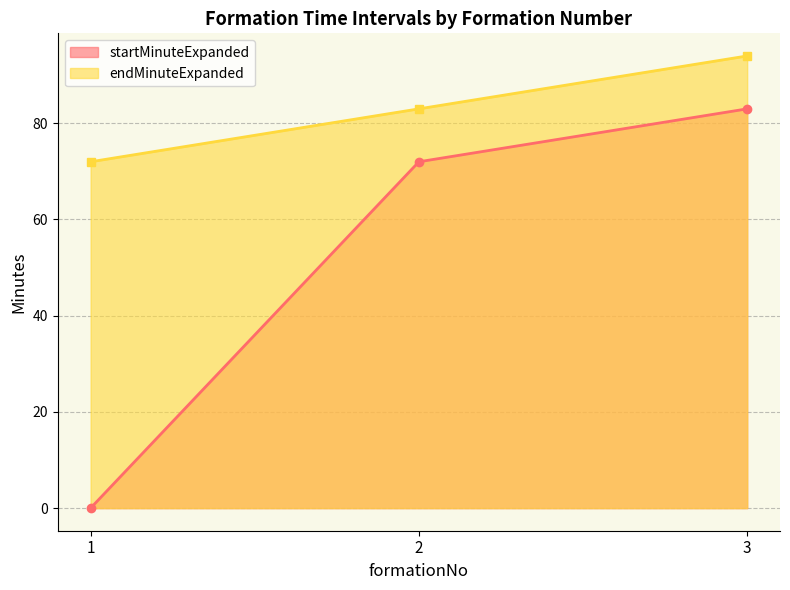

Which series has the largest total across all categories?

endMinuteExpanded